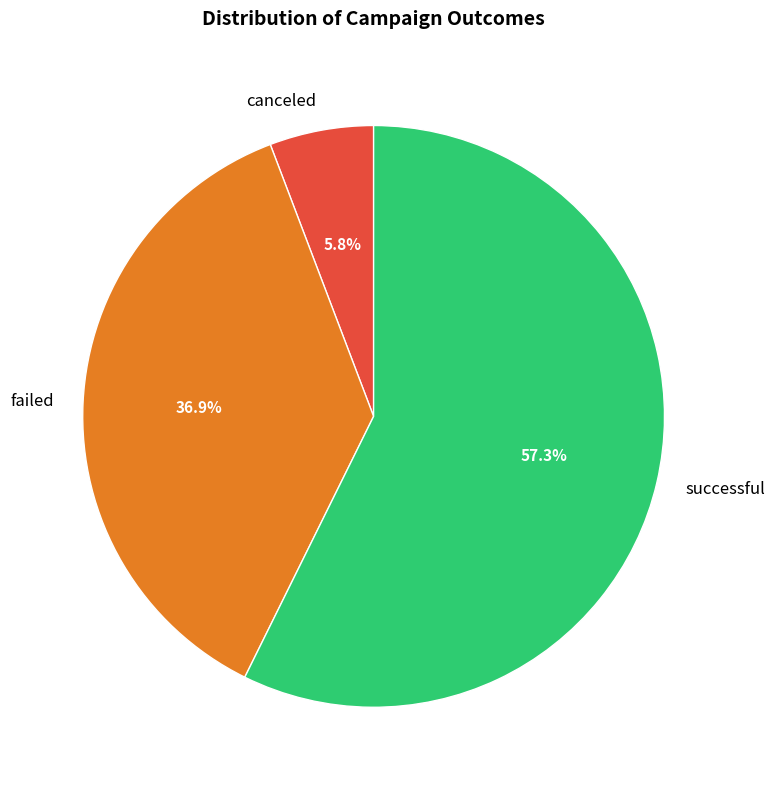

Is there a majority slice in this chart?

Yes